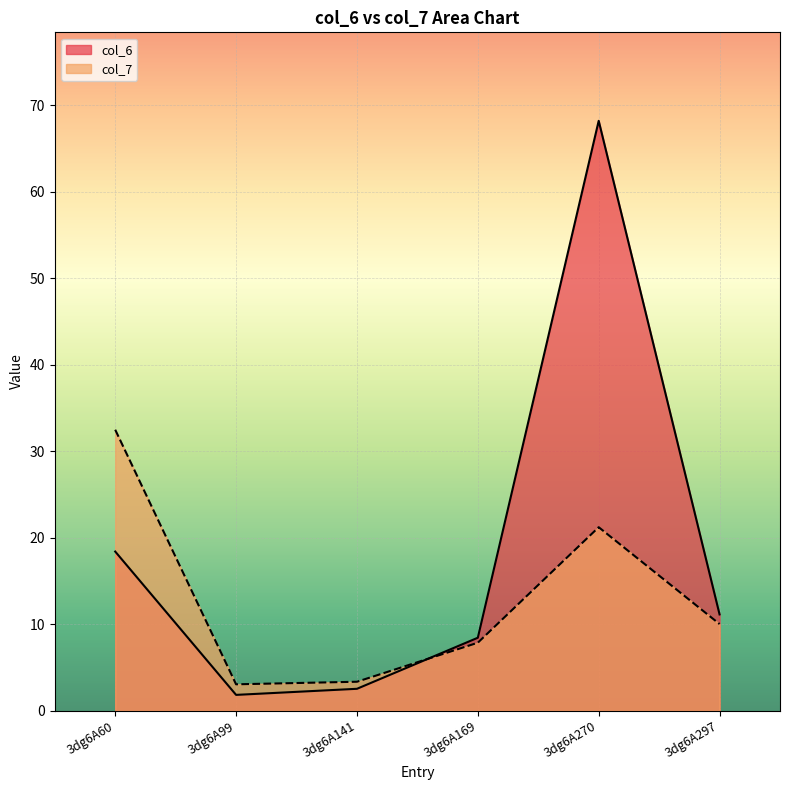

What is the value of the col_7 point at the 5th from the left?

21.2